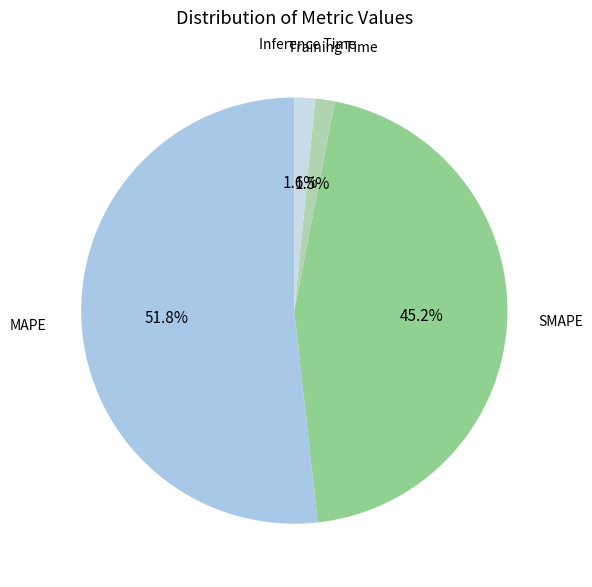

Which slice is the largest?

MAPE